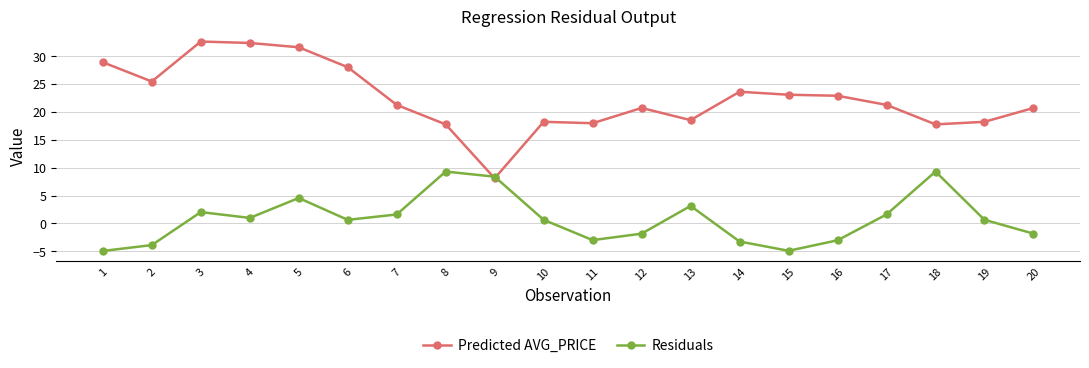

Between 4 and 8, which series saw the biggest shift?

Predicted AVG_PRICE